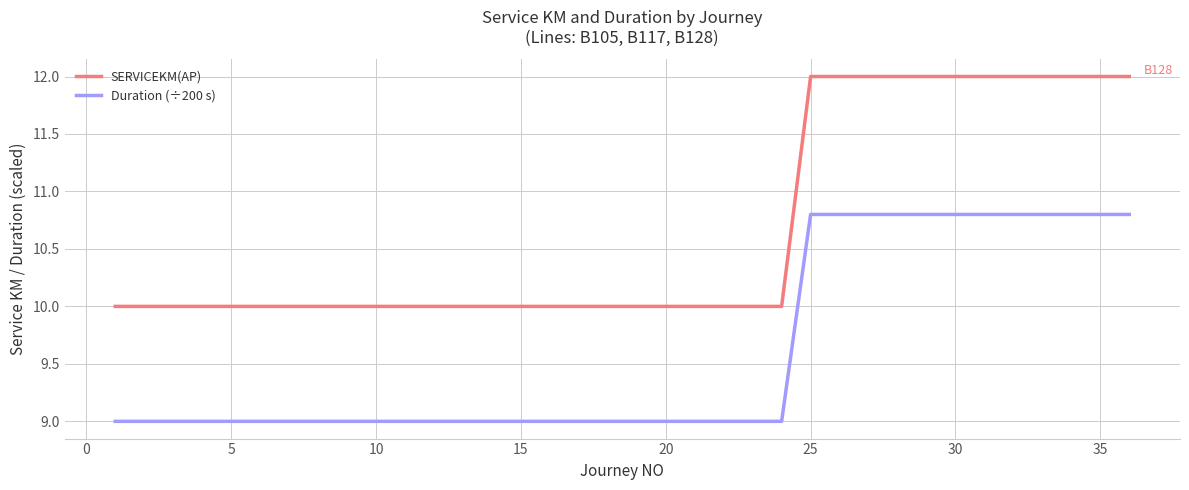

List the series in order of their overall mean, lowest first.

Duration (÷200 s), SERVICEKM(AP)